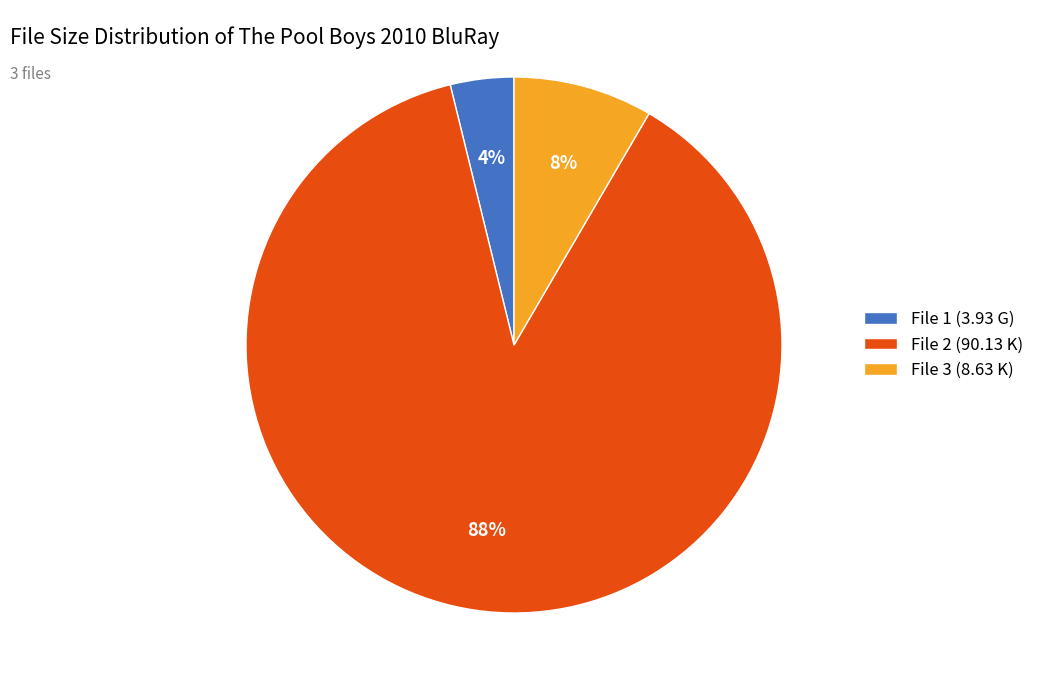

To the nearest percent, what is the difference between the largest and smallest slice percentages?

84%